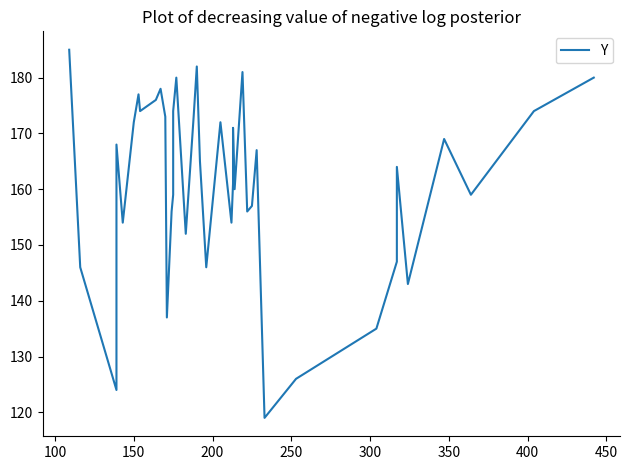

How many distinct data groups are displayed?

1